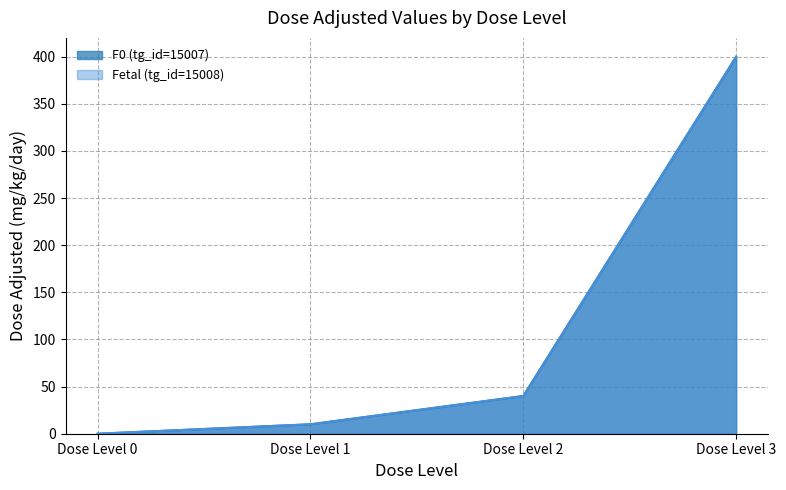

Which category has the highest value in the F0 (tg_id=15007) series?

Dose Level 3